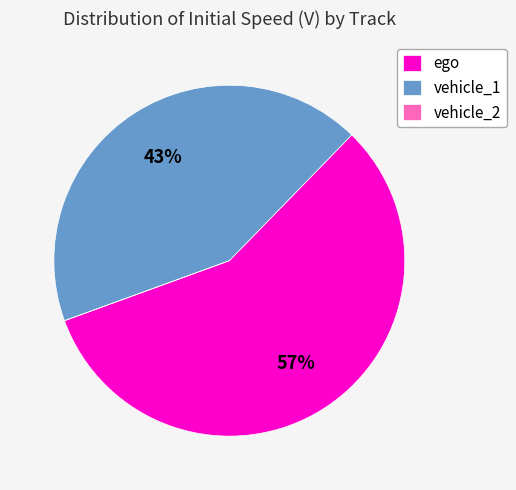

Combined, do vehicle_1 and ego account for over 50%?

Yes